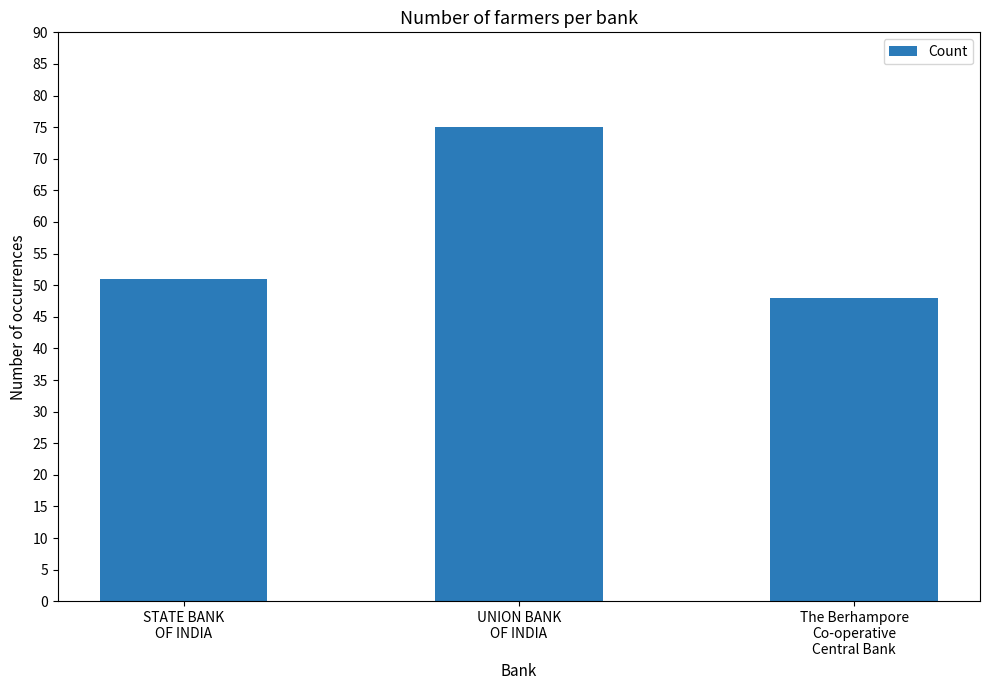

Does the chart contain stacked bars?

No